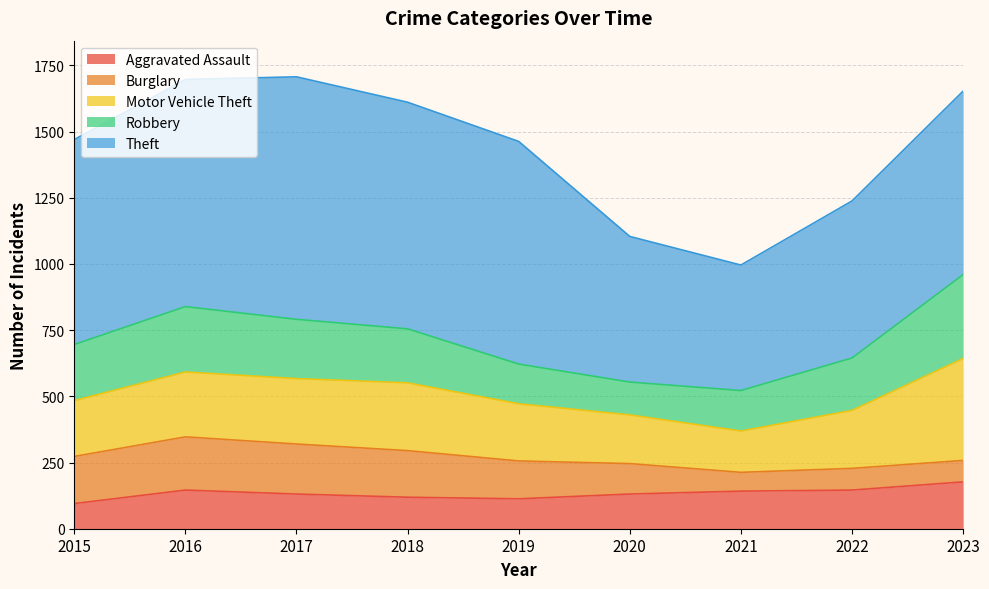

Reading right to left, list all the values displayed in this chart.

Aggravated Assault: 177	146	142	131	113	119	131	146	95
Burglary: 81	82	71	115	143	176	189	201	178
Motor Vehicle Theft: 385	219	156	184	216	256	247	245	211
Robbery: 317	198	153	124	150	204	224	247	212
Theft: 693	593	474	550	841	856	916	858	774